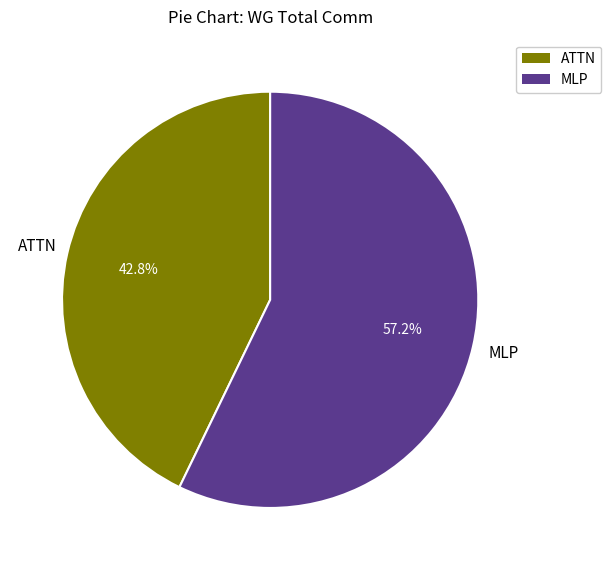

To the nearest percent, what is the difference between the largest and smallest slice percentages?

14%